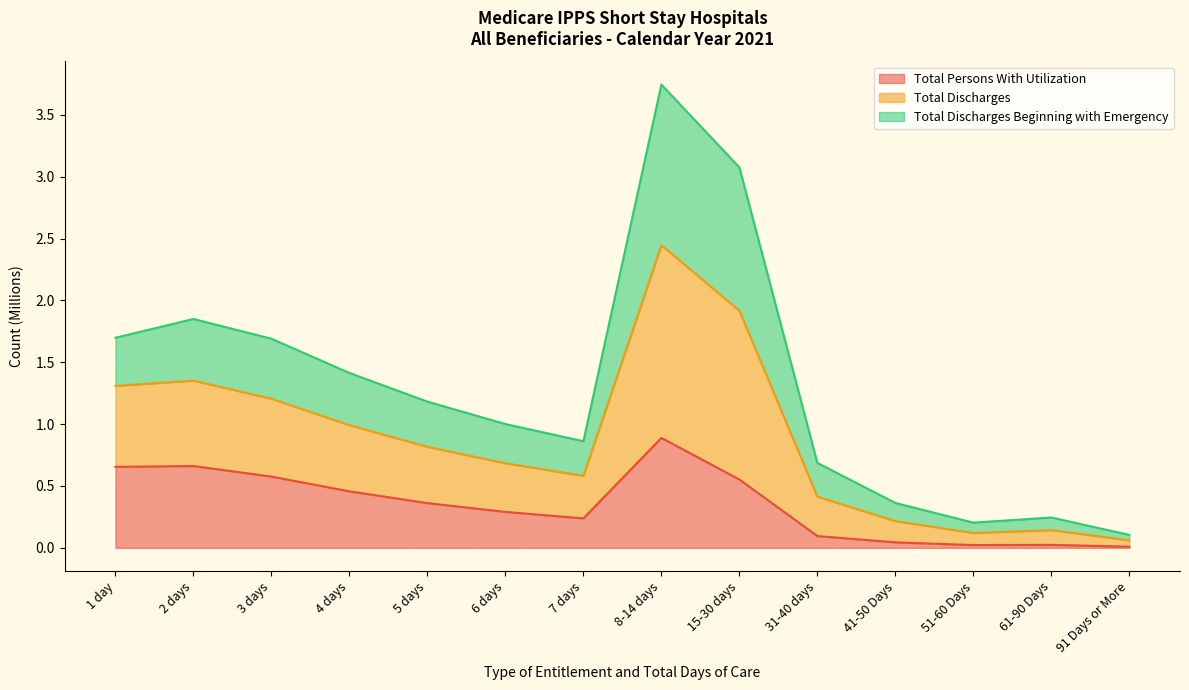

The value of Total Persons With Utilization at 31-40 days is 0.1. True or false?

True